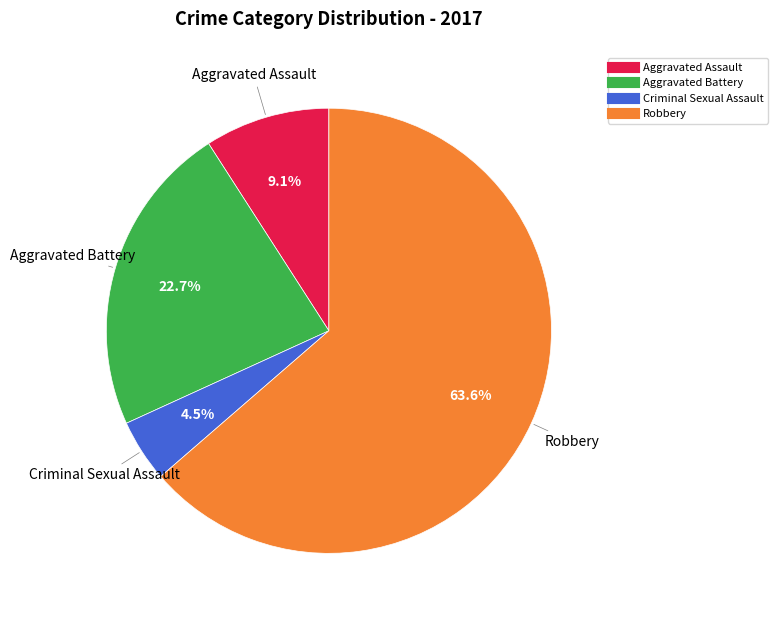

Which slice is the smallest?

Criminal Sexual Assault